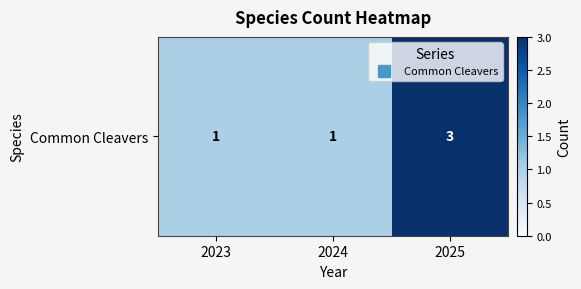

What is the average value?

2